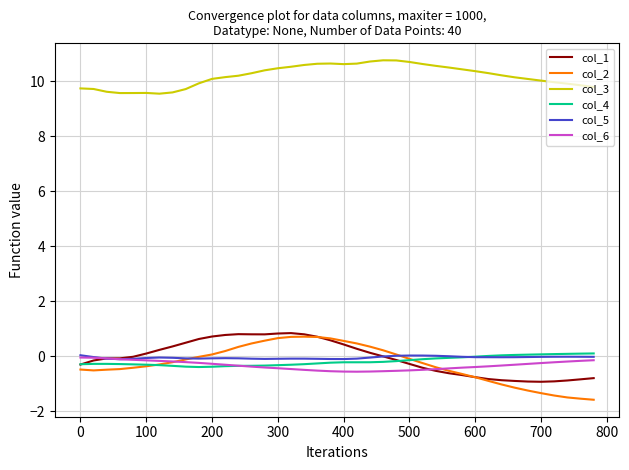

Does the chart display data point markers on the line(s)?

No